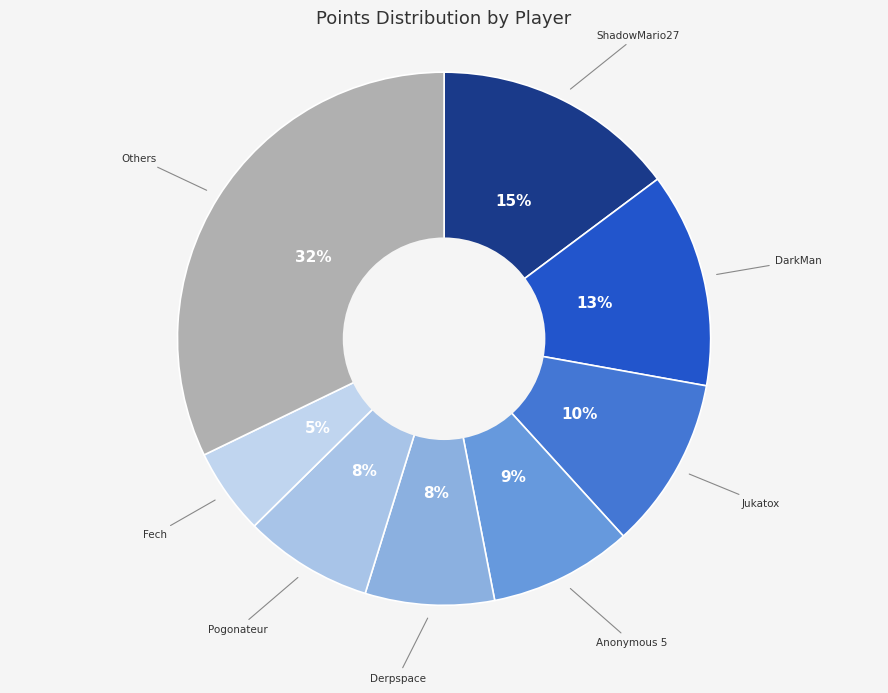

How many slices are in this pie chart?

8